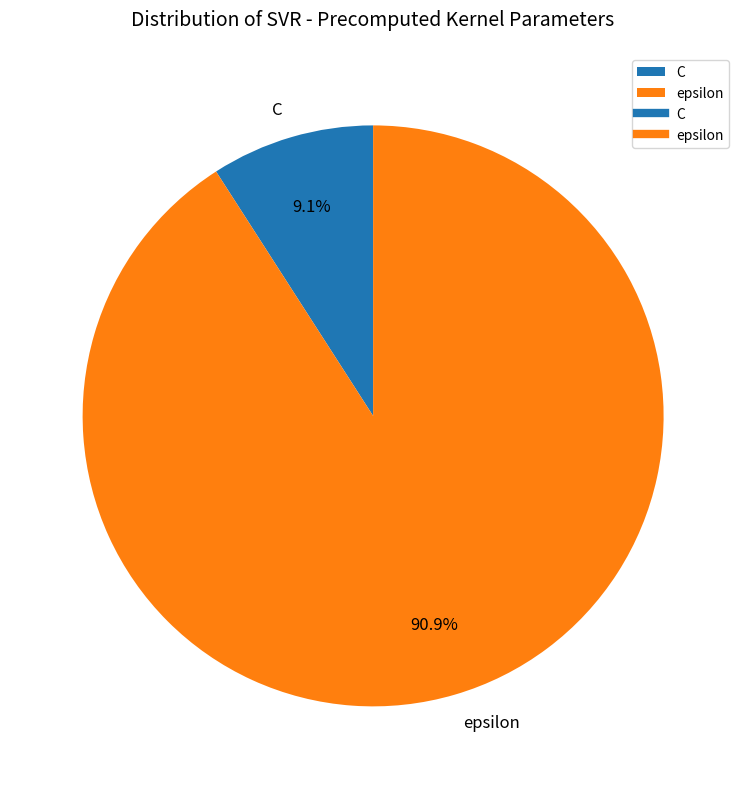

Is the sum of C and epsilon greater than half?

Yes